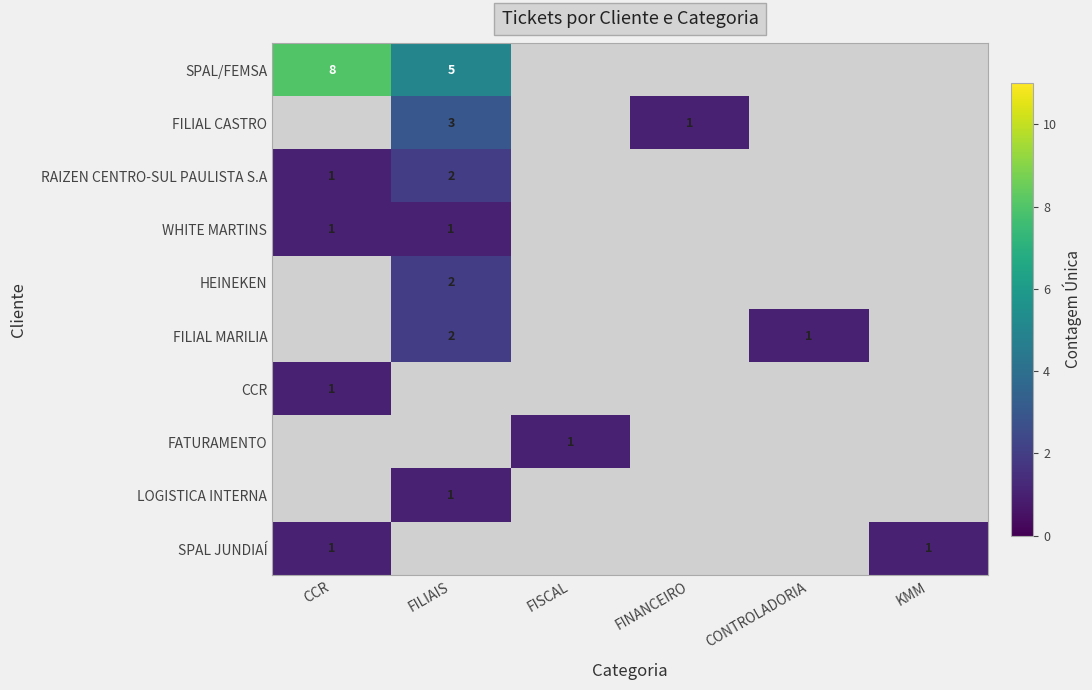

At which category does the chart reach its minimum across all series?

FISCAL